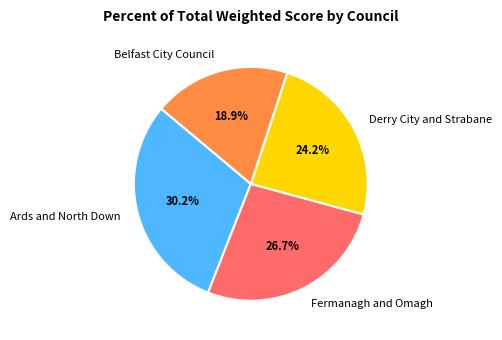

Which has a higher value, Belfast City Council or Derry City and Strabane?

Derry City and Strabane